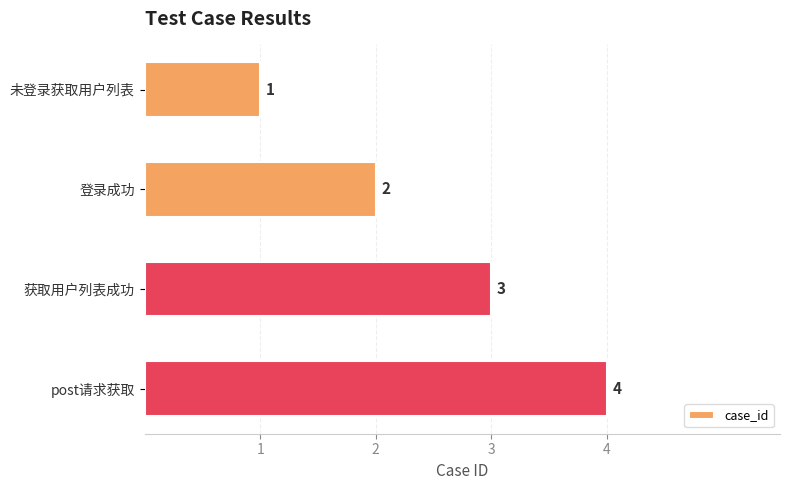

Are the bars grouped side by side (vs. stacked)?

No